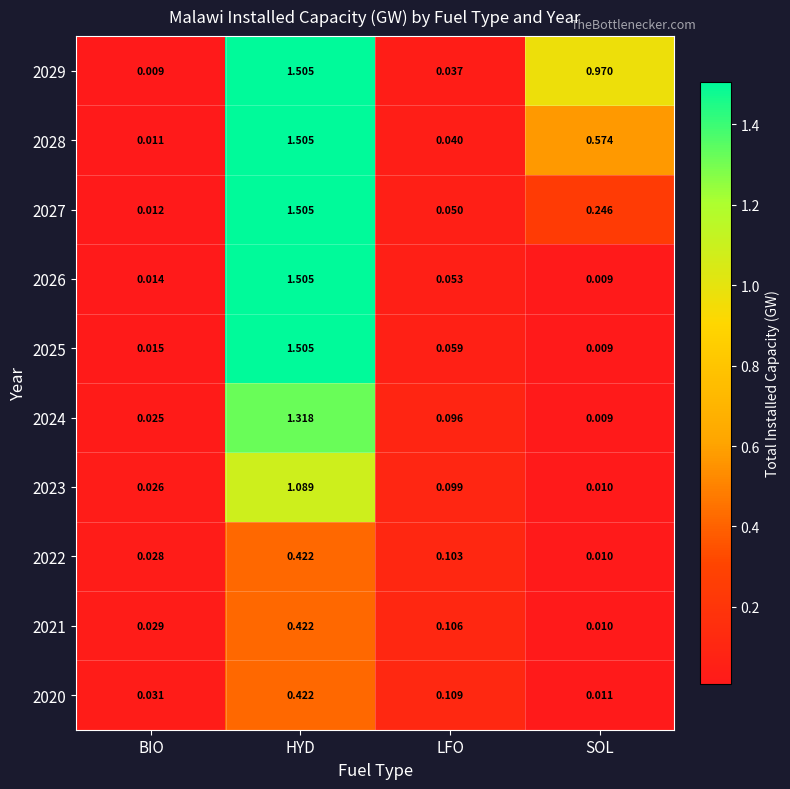

At which category is the sum across all series the highest?

HYD